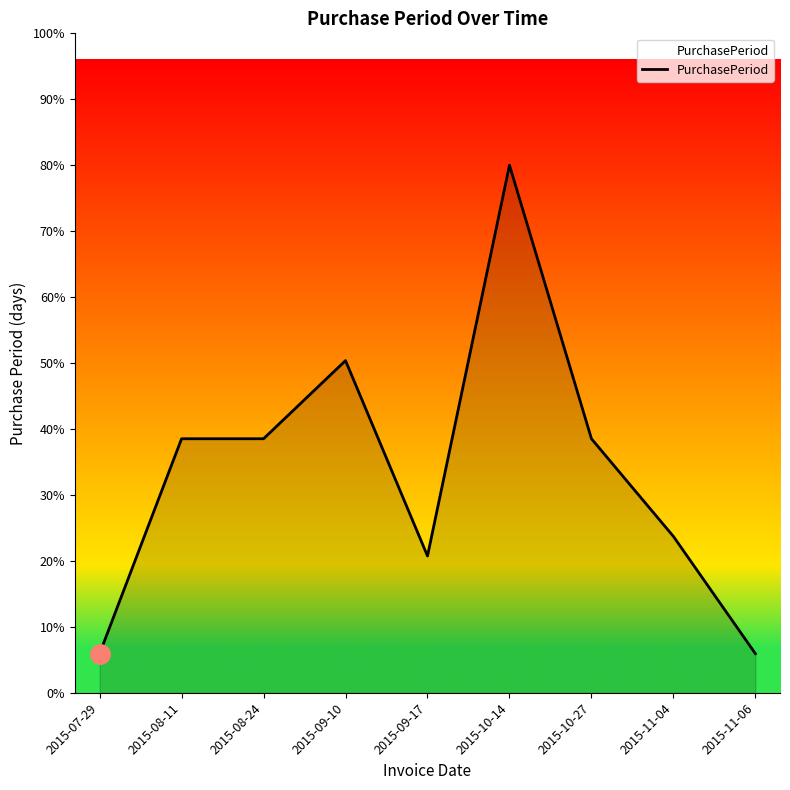

Does the chart have visible grid lines?

No